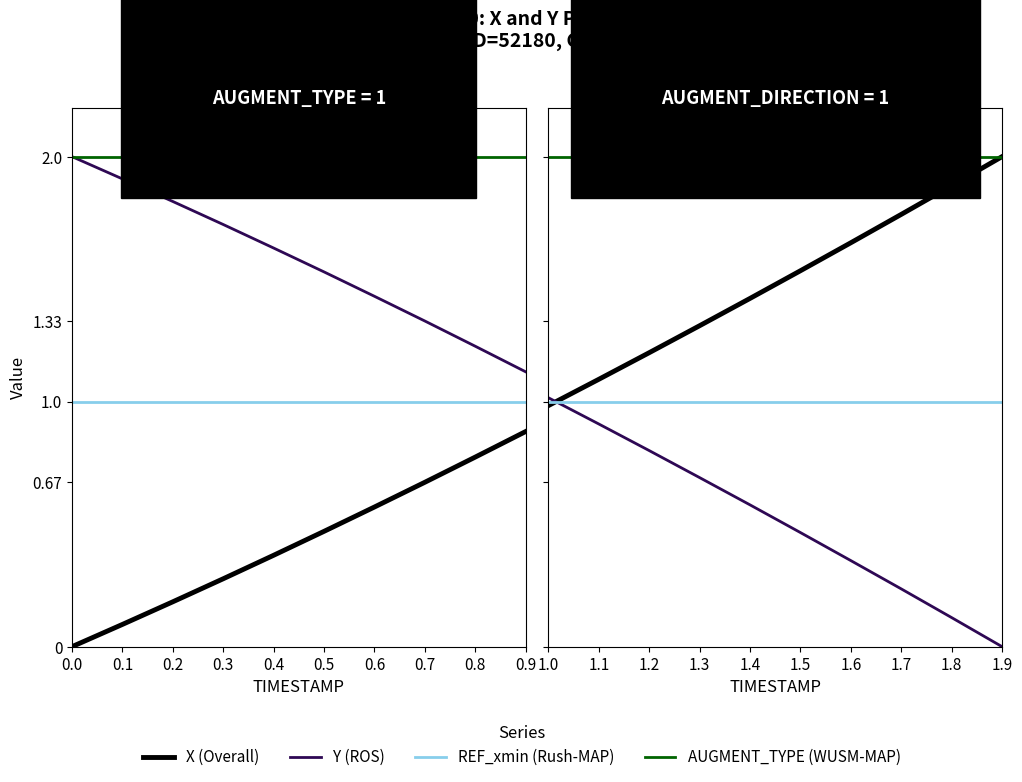

Does the chart display data point markers on the line(s)?

No